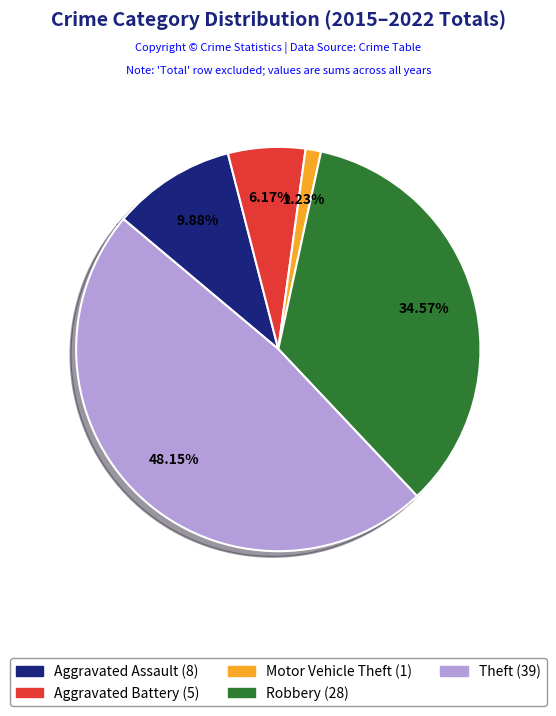

What percentage is the Aggravated Battery slice, to the nearest percent?

6%